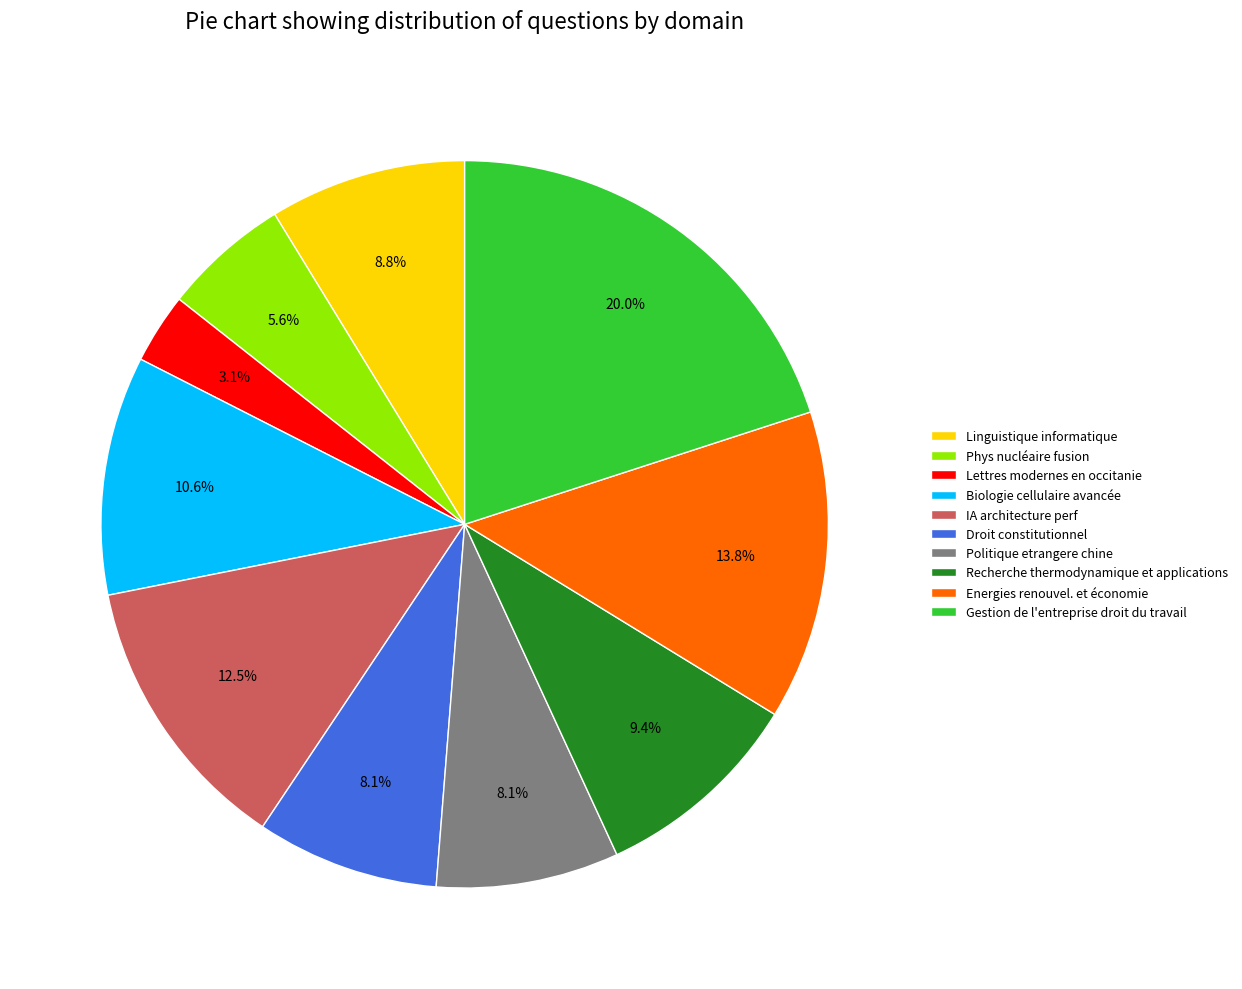

How many slices are in this pie chart?

10